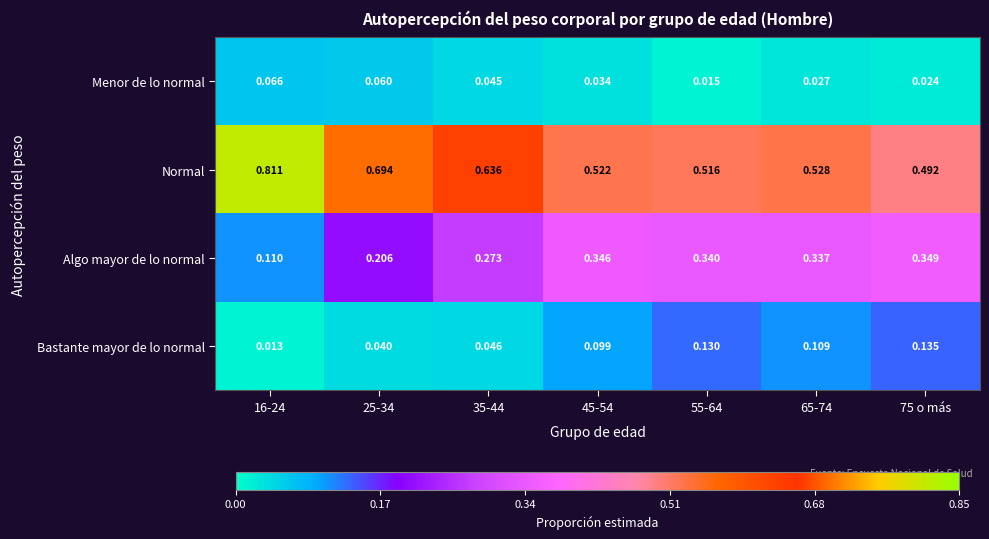

At 45-54, list the series in order from largest to smallest.

Normal, Algo mayor de lo normal, Bastante mayor de lo normal, Menor de lo normal